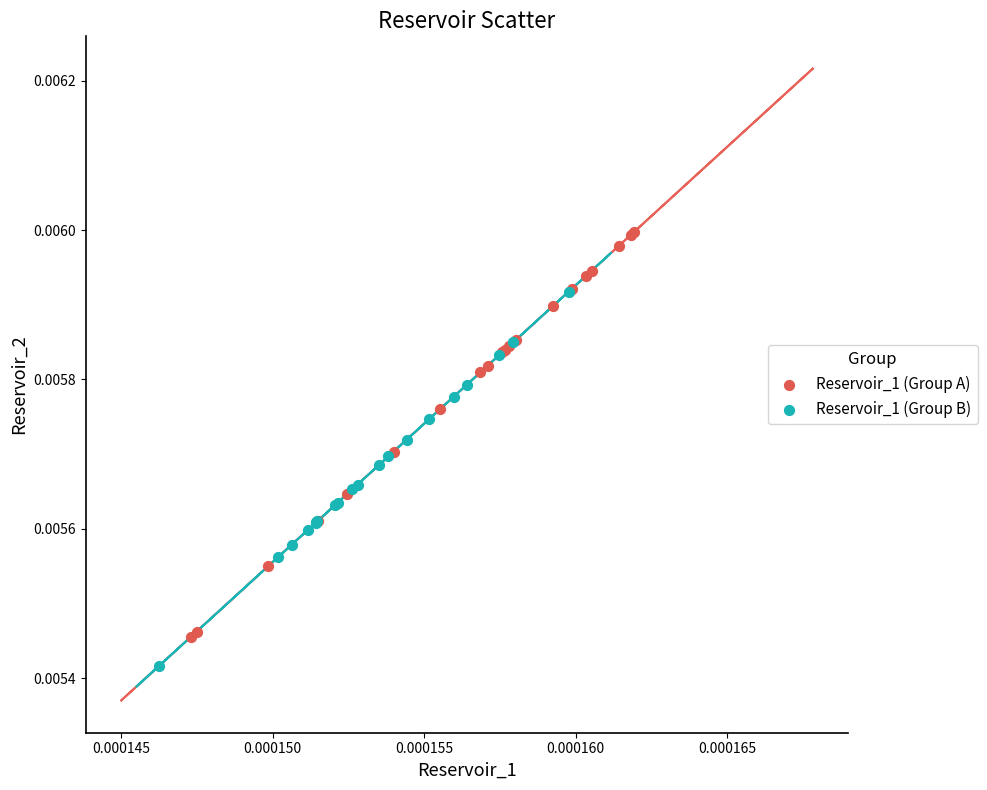

Which series reaches the minimum Y coordinate?

Reservoir_1 (Group B)